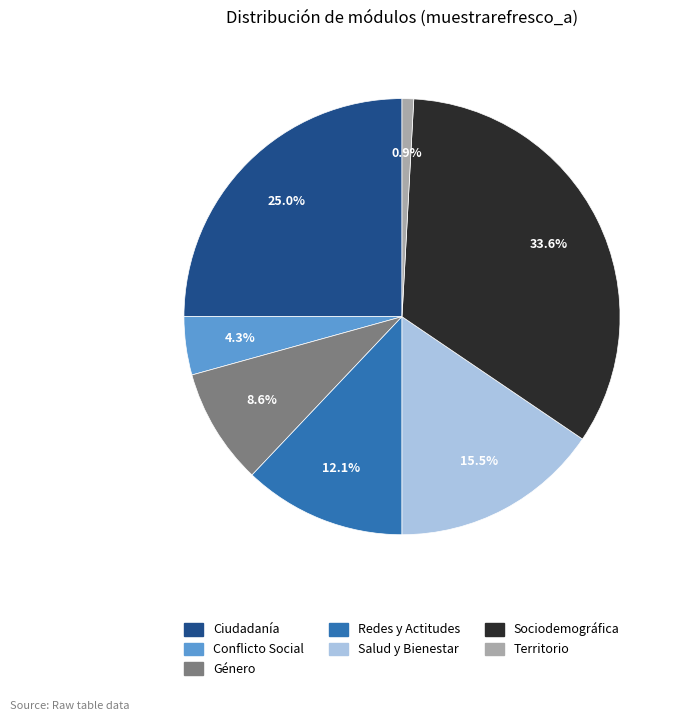

What is the ratio of the value at Territorio to the value at Conflicto Social?

0.2